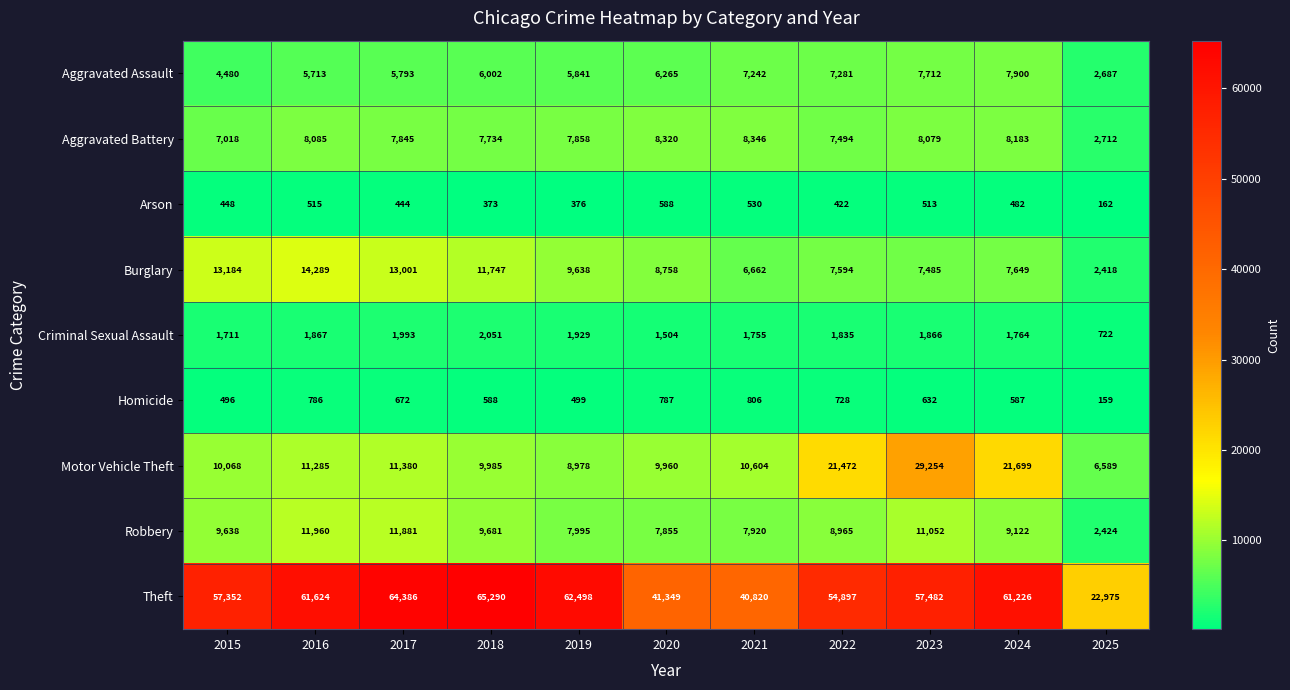

List the series in order of their peak value, lowest first.

Arson, Homicide, Criminal Sexual Assault, Aggravated Assault, Aggravated Battery, Robbery, Burglary, Motor Vehicle Theft, Theft